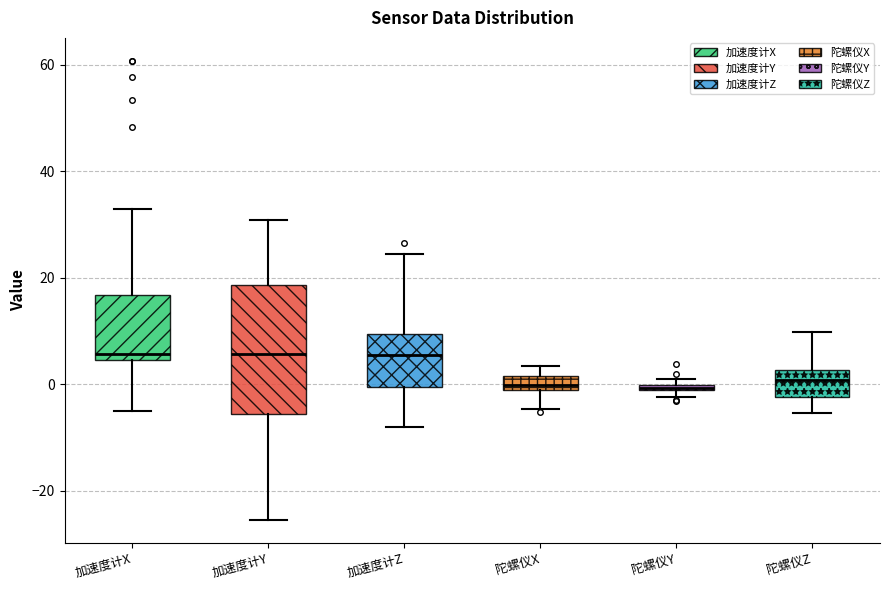

Which box is the tallest, from its lower edge to its upper edge?

加速度计Y